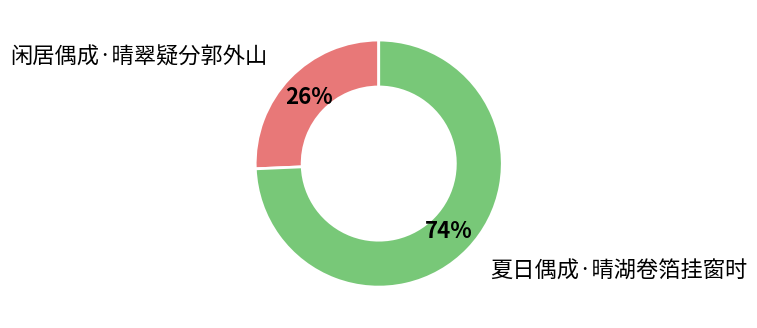

Which slice is the smallest?

闲居偶成·晴翠疑分郭外山